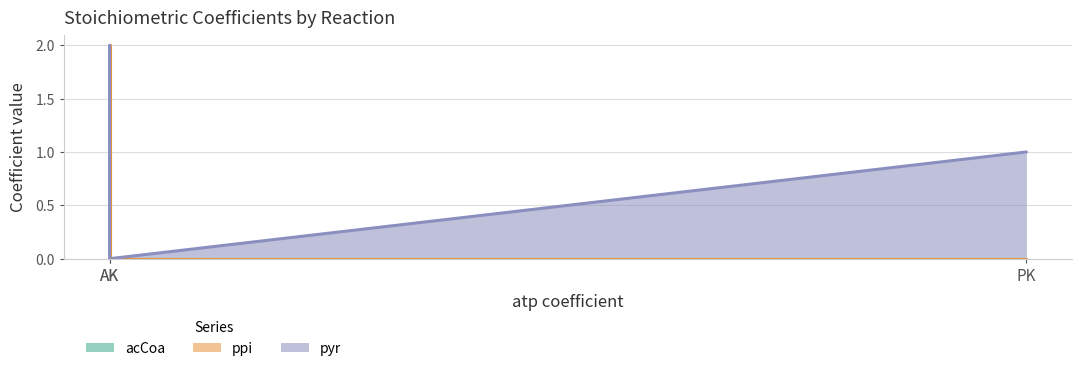

How many values in the acCoa series exceed 0?

1